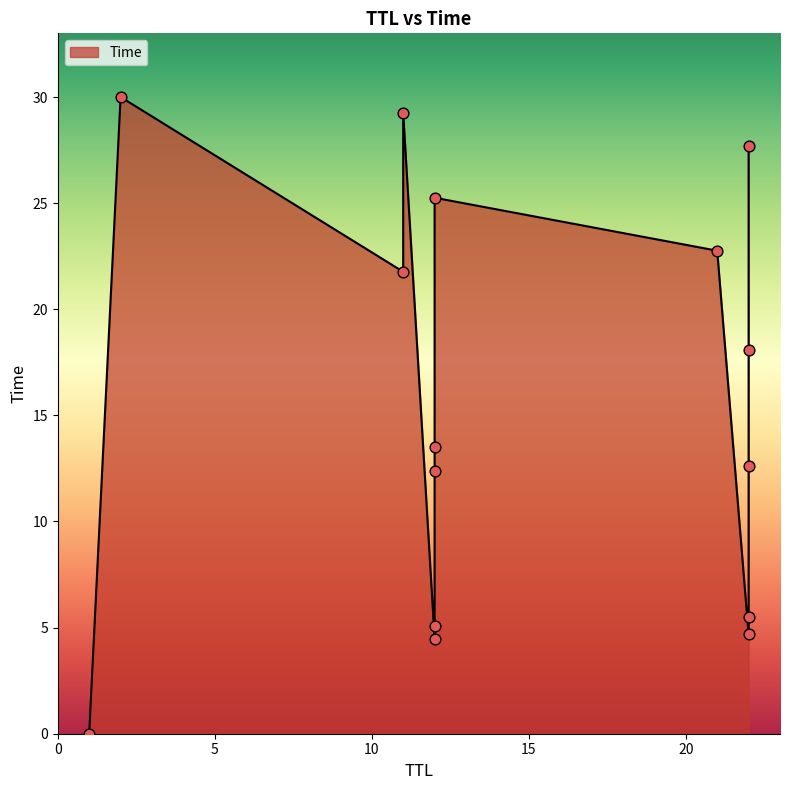

Which has a higher value, 22 or 11?

11